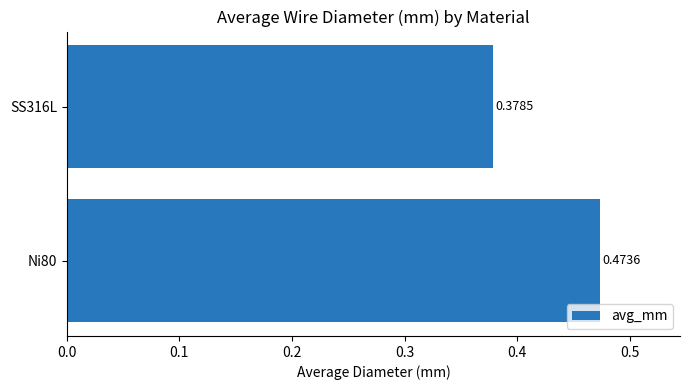

Between SS316L and Ni80, which is larger?

Ni80